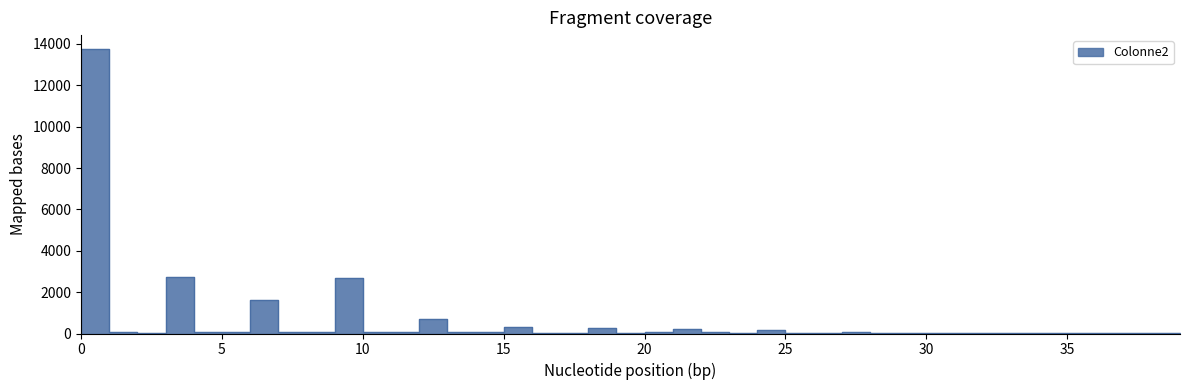

What is the value of the 20th point from the left?

46